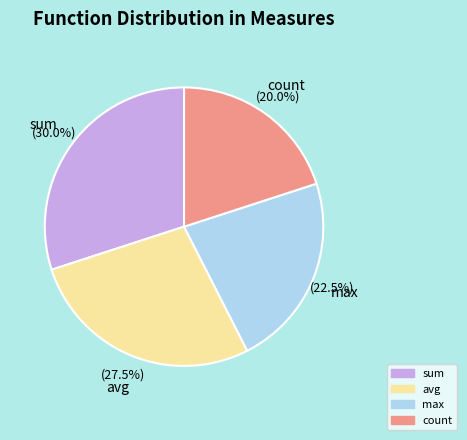

To the nearest percent, what is the average slice percentage?

25%